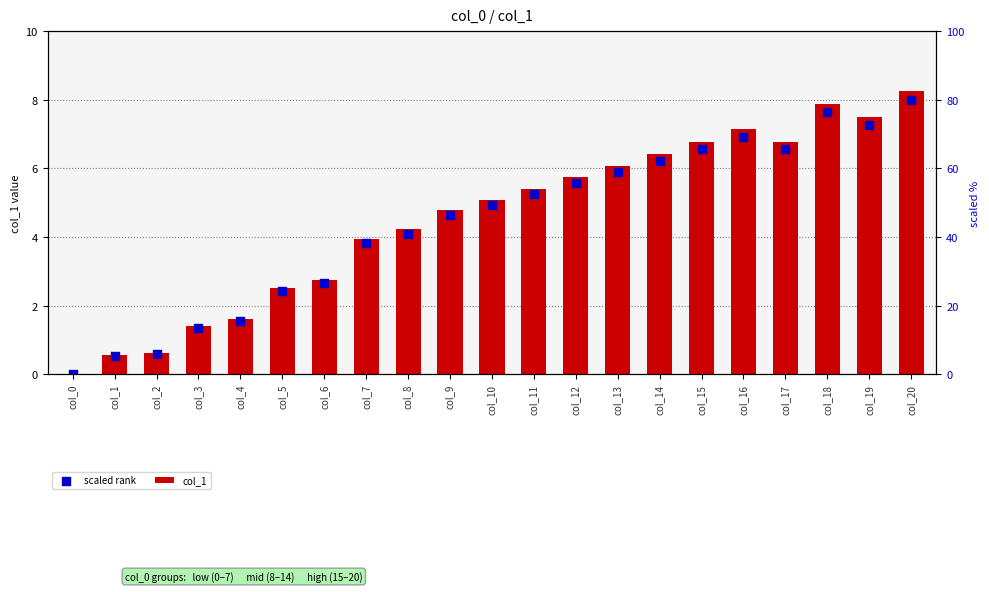

At which category is the sum across all series the highest?

col_20